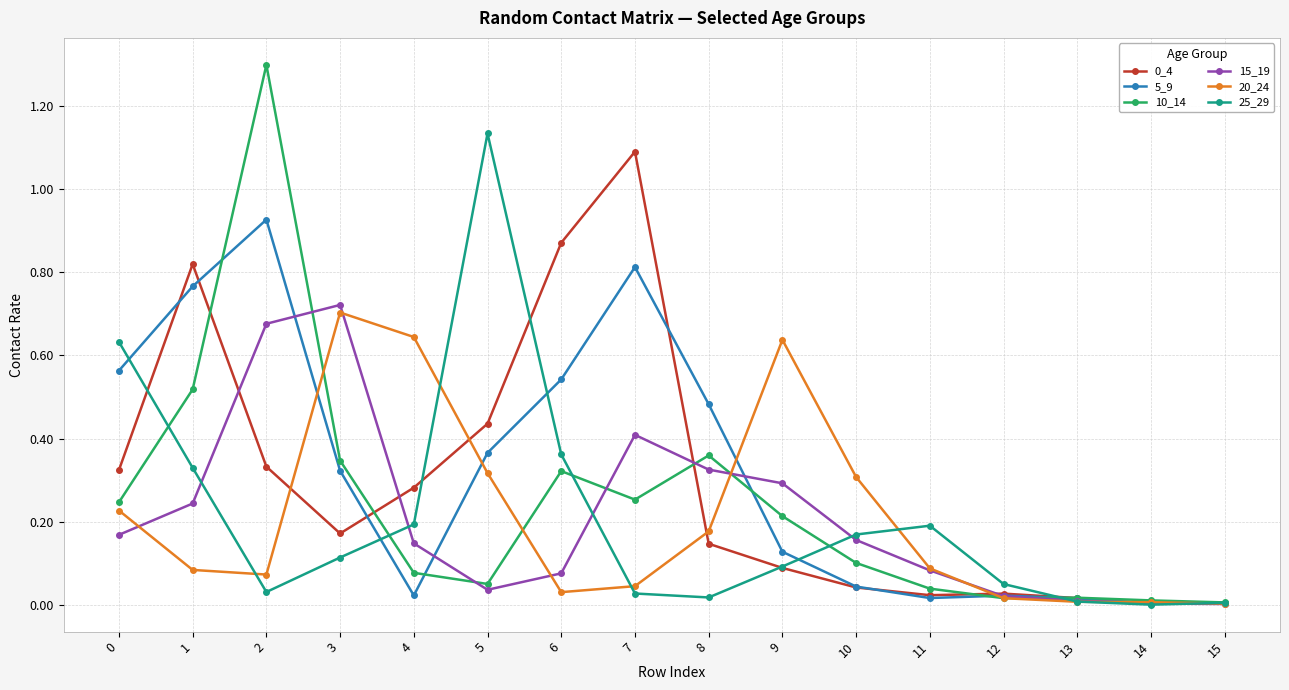

At which label does 25_29 reach its peak?

5